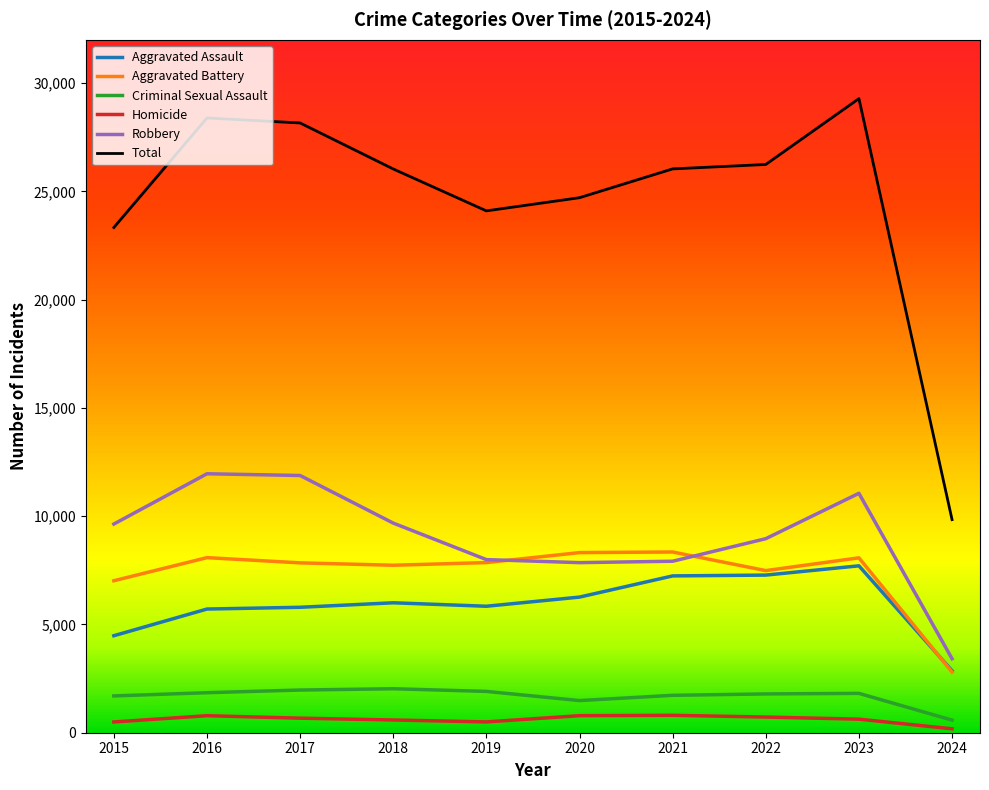

What is the smallest value displayed?

181